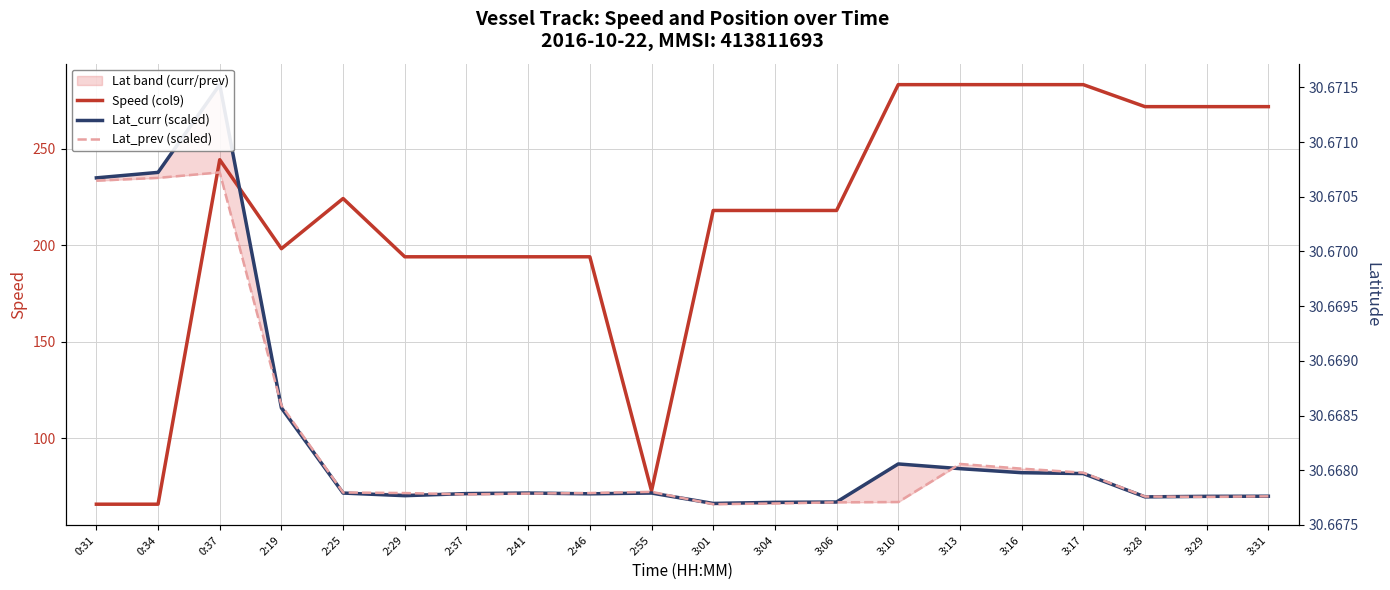

Where is the first local maximum for Speed (col9)?

0:37